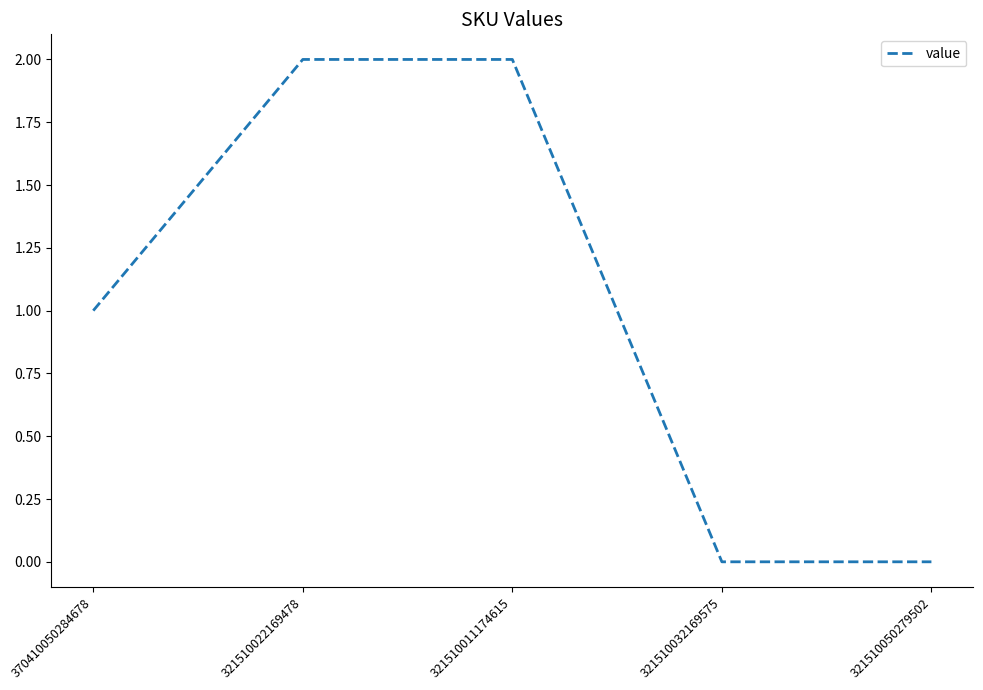

What is the sum of all values?

5